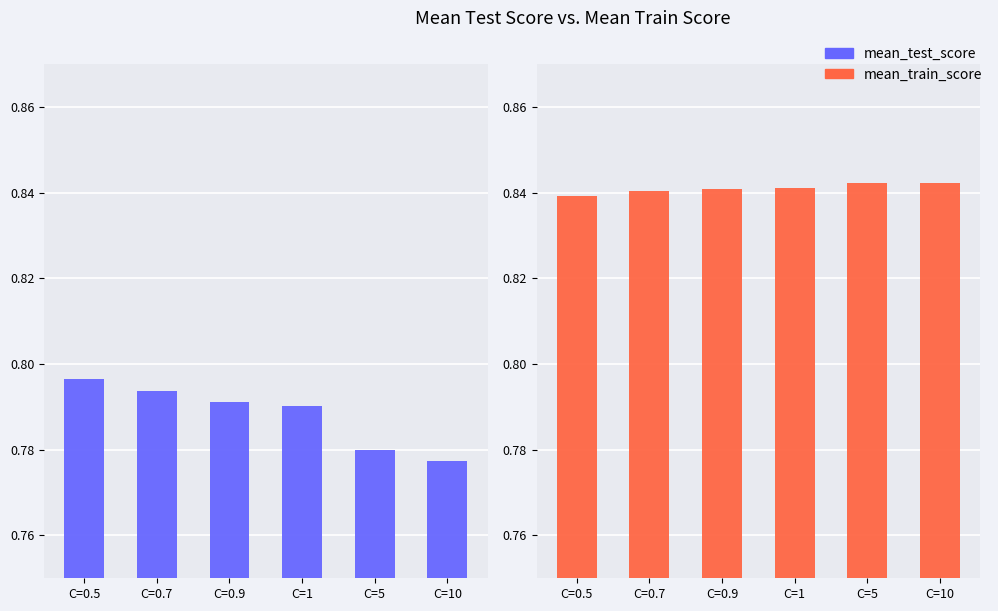

What is the label of the 5th bar from the left?

C=5